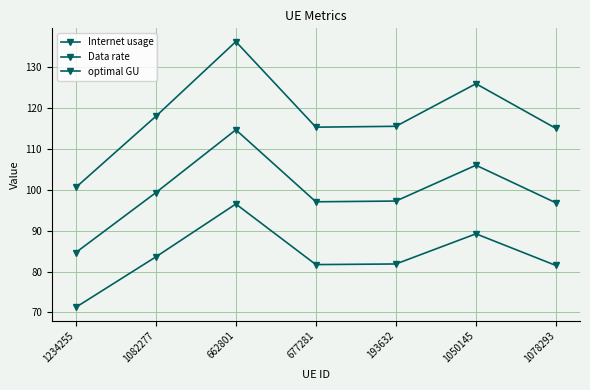

Which series has the widest spread of values?

Internet usage